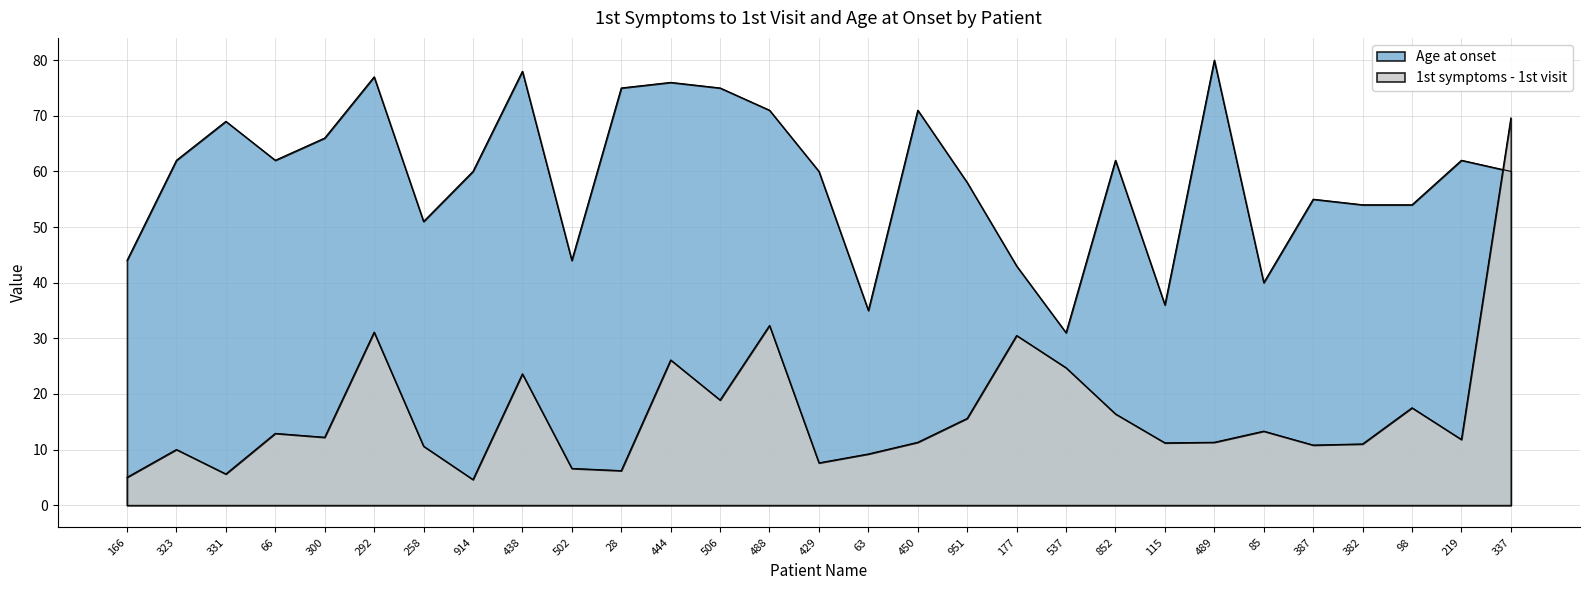

What is the minimum value shown in the chart?

4.6